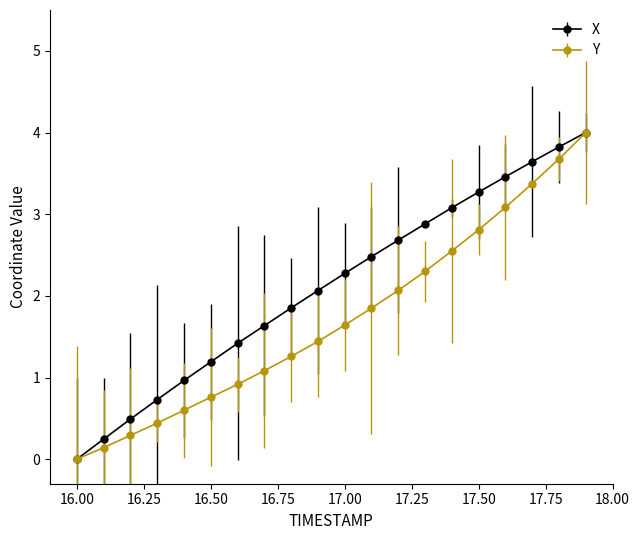

What is the maximum value for Y?

4.0